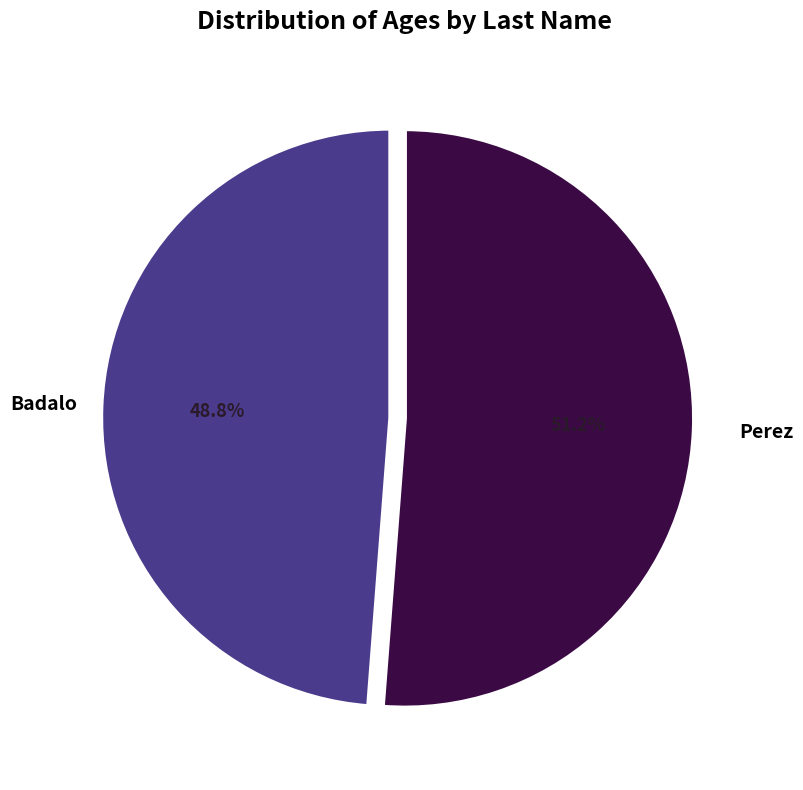

Does any single category account for the majority?

Yes